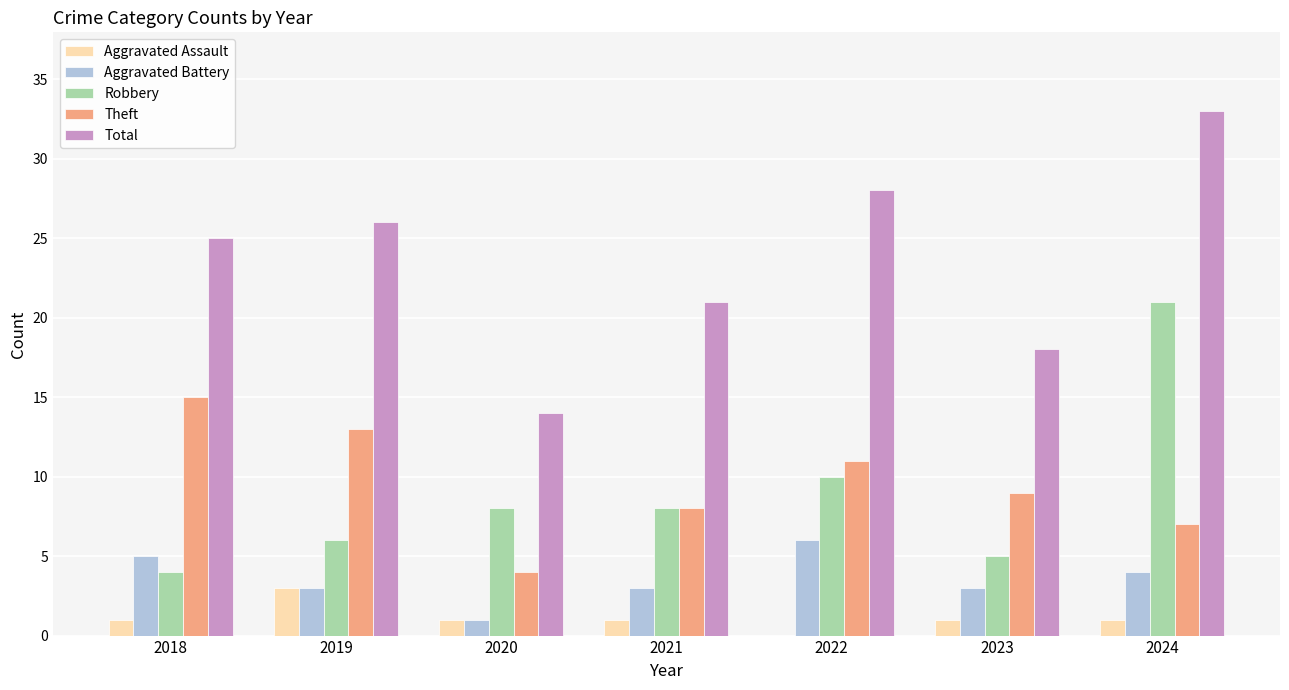

How many groups of bars are there?

7